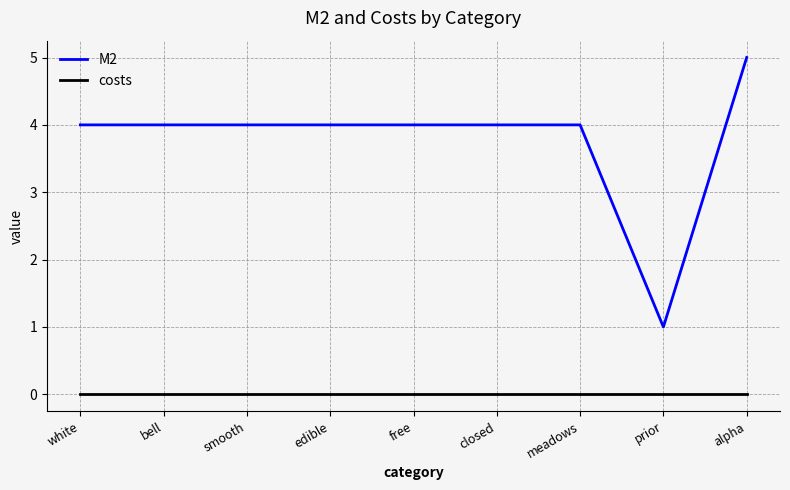

True or false: M2 and costs cross at least once.

False